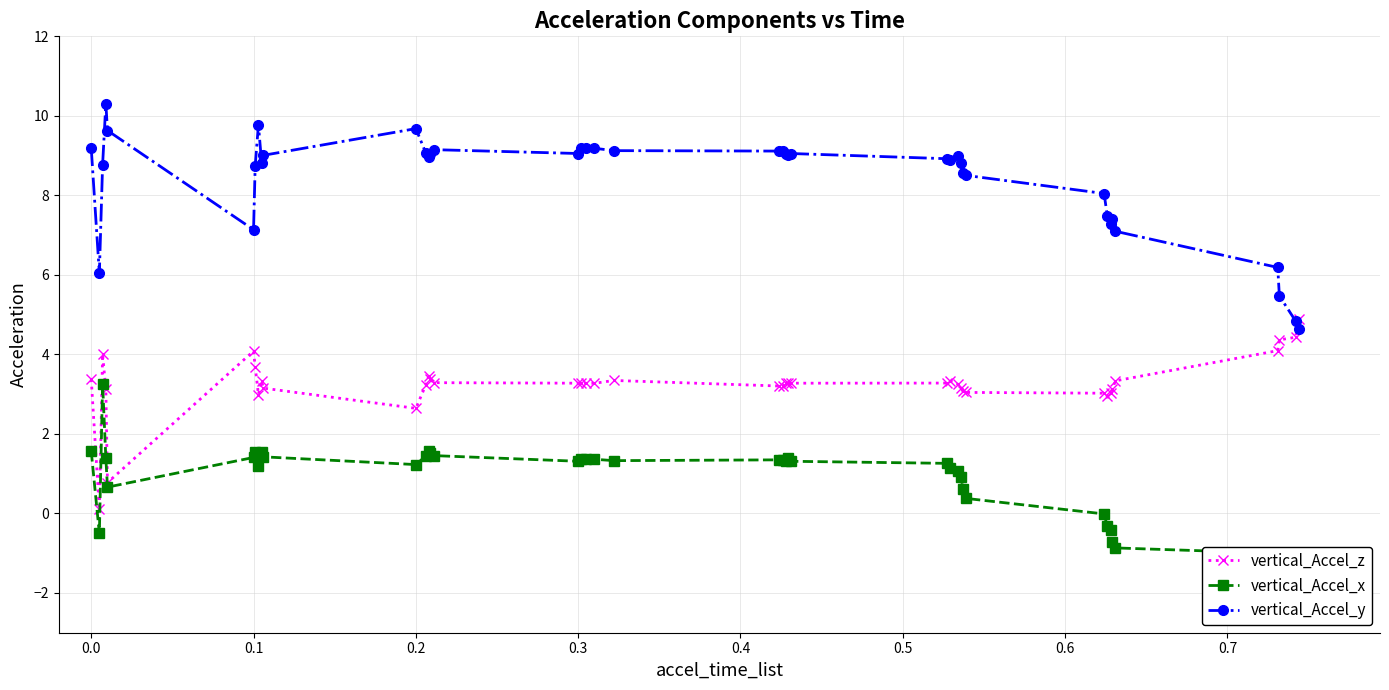

True or false: vertical_Accel_y has more than 1 points higher than both neighbors.

True